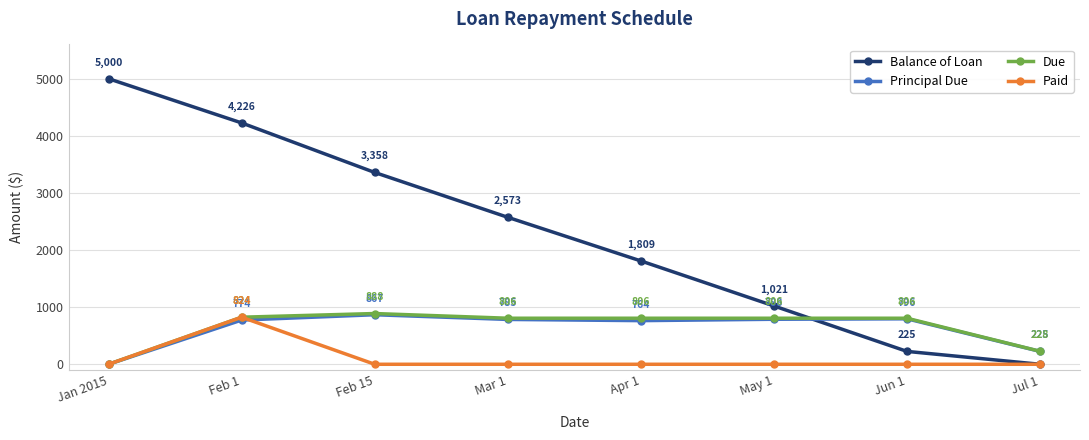

Count the number of data series in this chart.

4